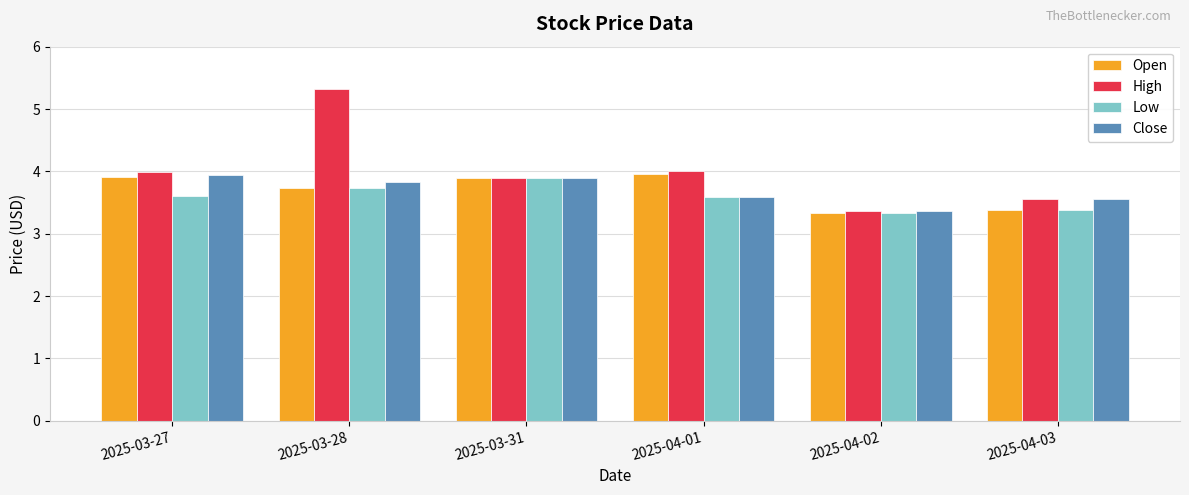

What is the difference between the highest and lowest values at 2025-03-27?

0.4